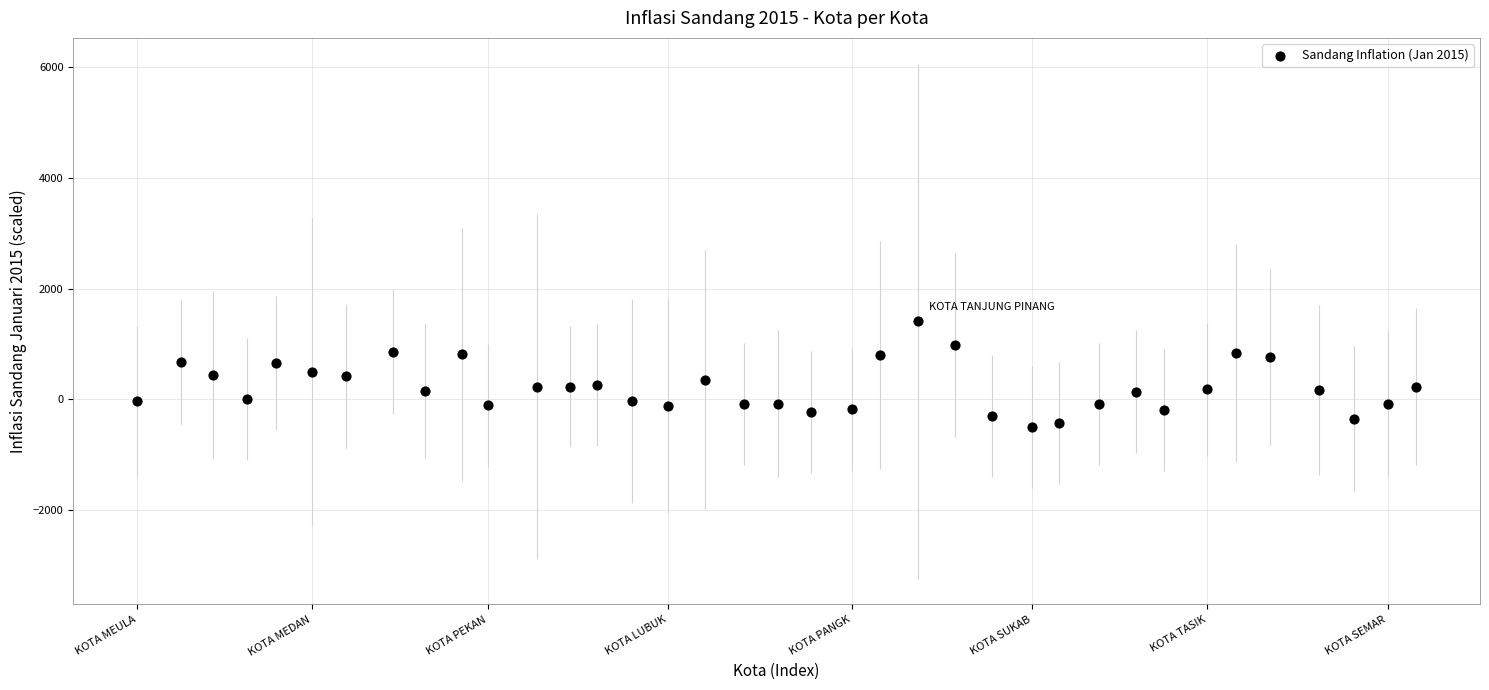

What is the range of Y values (max minus min)?

1910